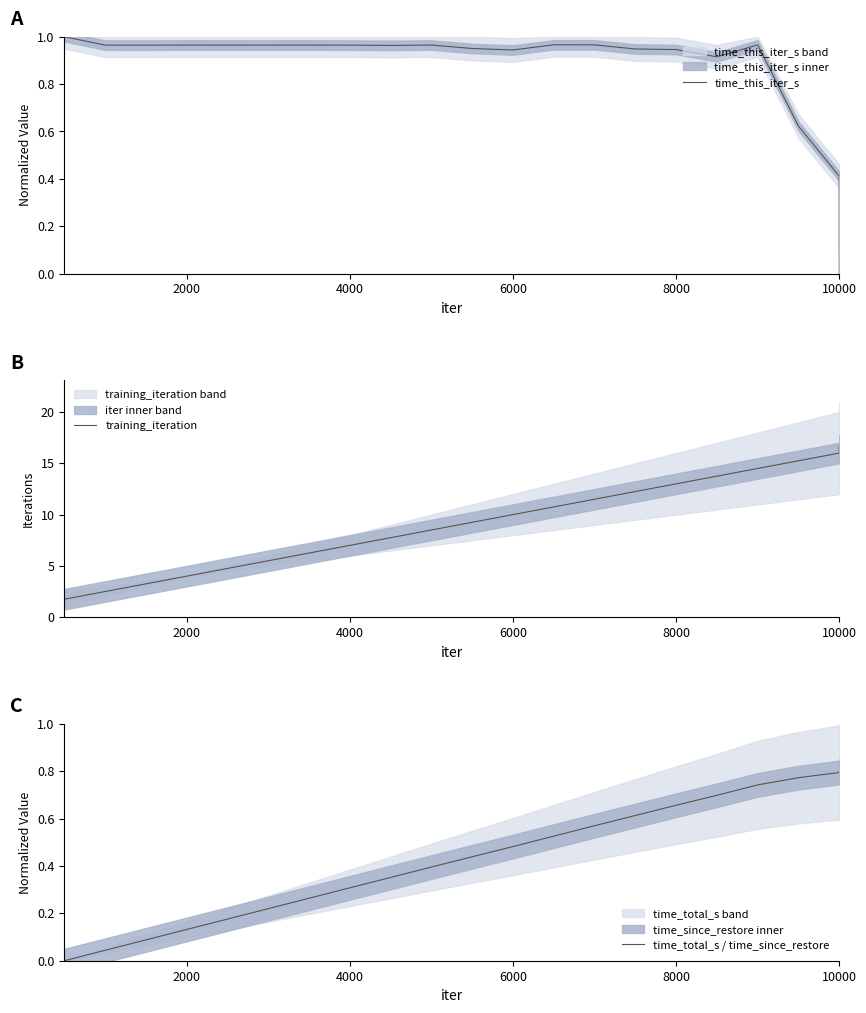

Reading right to left, what are all the values shown in this chart?

time_this_iter_s: 0.0	0.4	0.6	1.0	0.9	0.9	0.9	1.0	1.0	0.9	1.0	1.0	1.0	1.0	1.0	1.0	1.0	1.0	1.0	1.0	1.0
training_iteration: 16.8	16.0	15.2	14.5	13.8	13.0	12.2	11.5	10.8	10.0	9.2	8.5	7.8	7.0	6.2	5.5	4.8	4.0	3.2	2.5	1.8
time_total_s / time_since_restore: 0.8	0.8	0.8	0.7	0.7	0.7	0.6	0.6	0.5	0.5	0.4	0.4	0.4	0.3	0.3	0.2	0.2	0.1	0.1	0.0	0.0